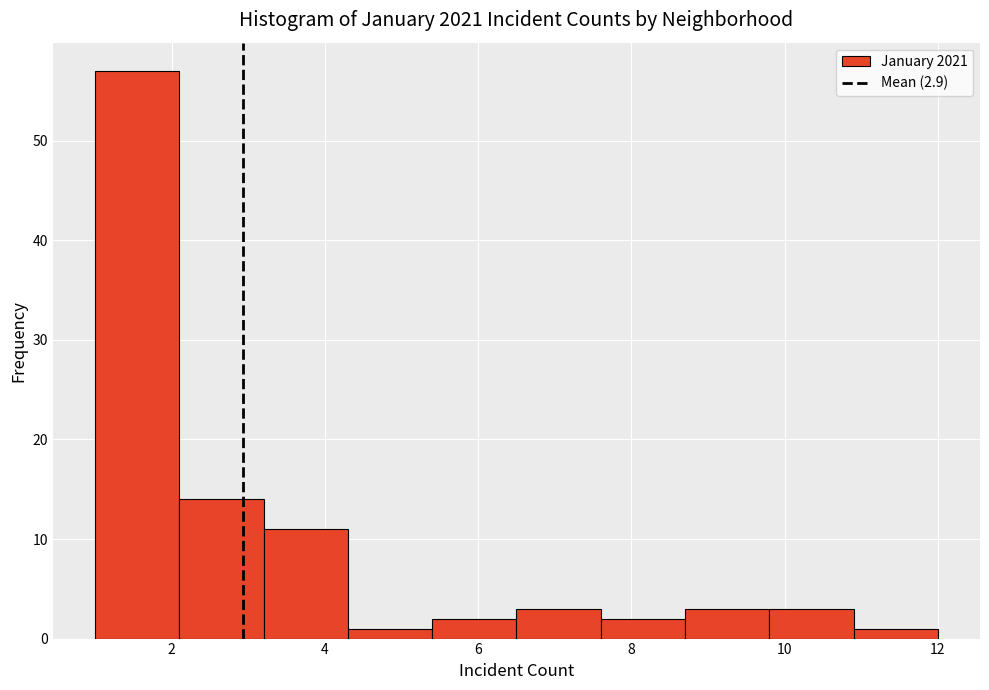

Over which range of the x-axis is the bar tallest?

1.0 to 2.1